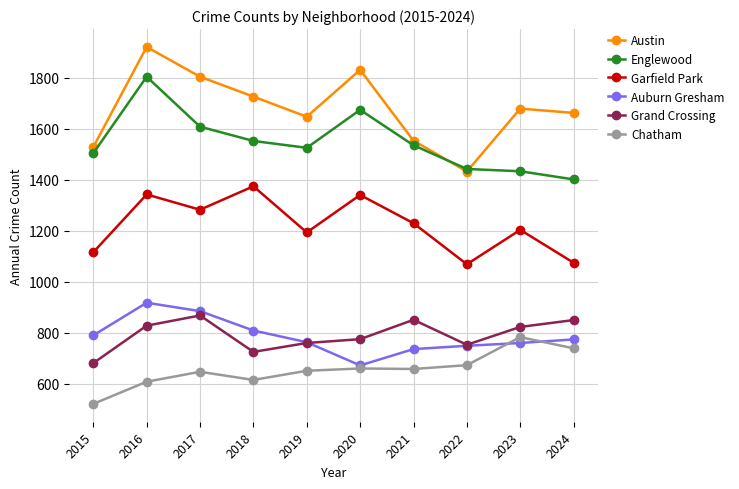

True or false: Englewood has a value of 916 at 2022.

False